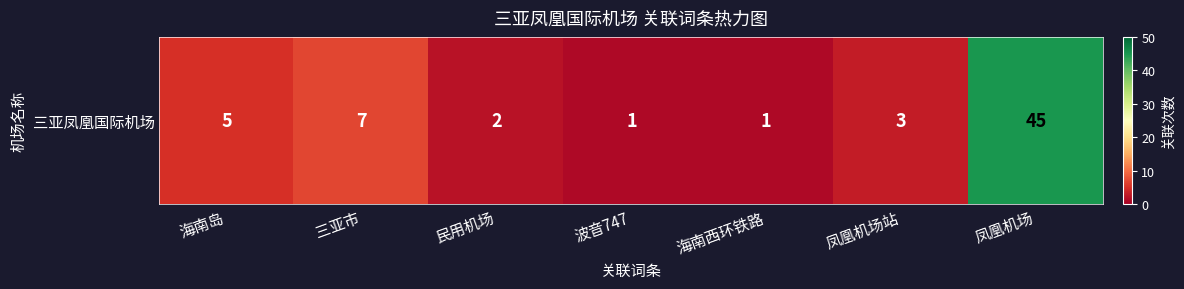

Rank the categories by value from highest to lowest.

凤凰机场, 三亚市, 海南岛, 凤凰机场站, 民用机场, 波音747, 海南西环铁路